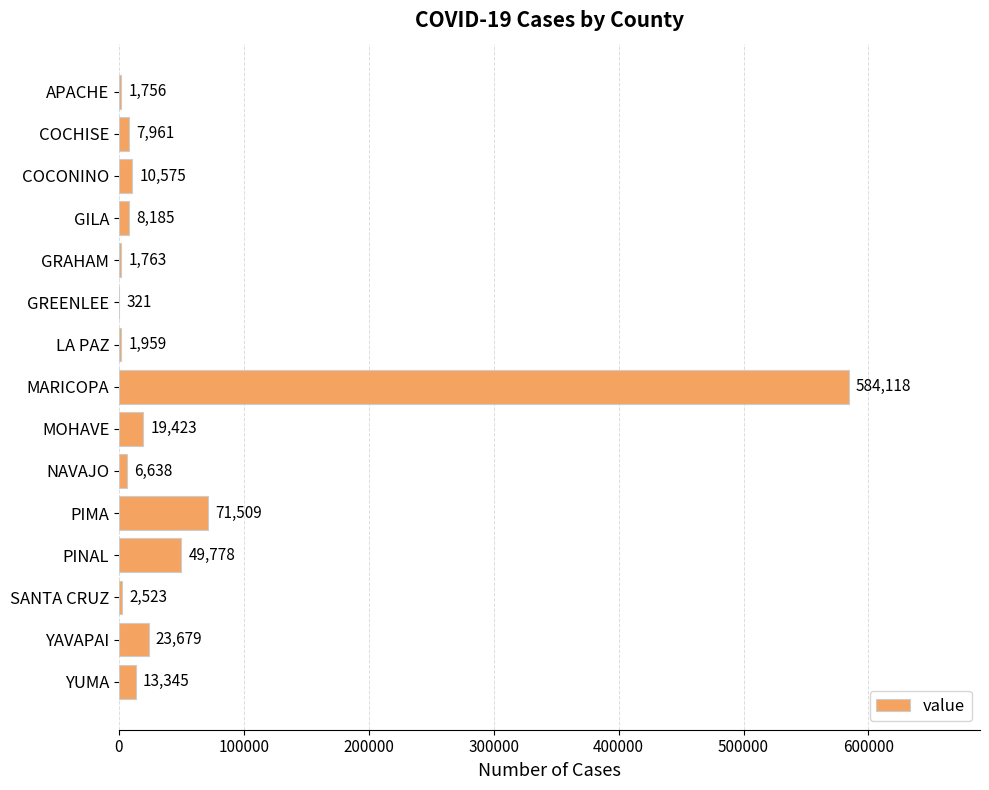

What is the approximate value at MARICOPA, to the nearest 100?

584100